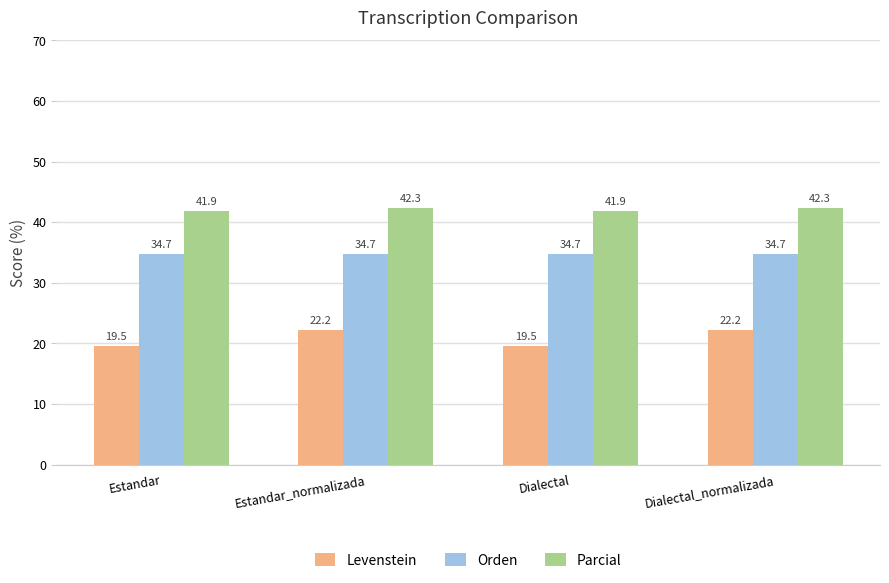

True or false: Parcial has a value of 42.3 at Dialectal_normalizada.

True